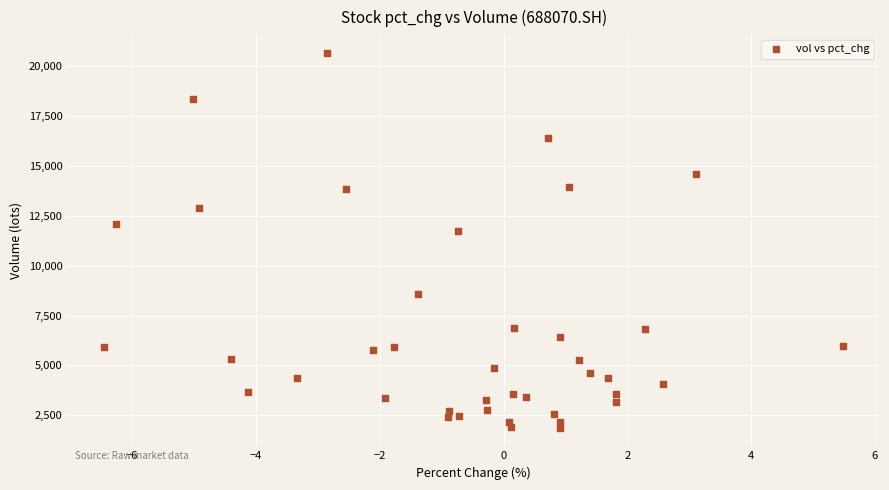

What Y value in the scatter plot is closest to 11275?

11750.4